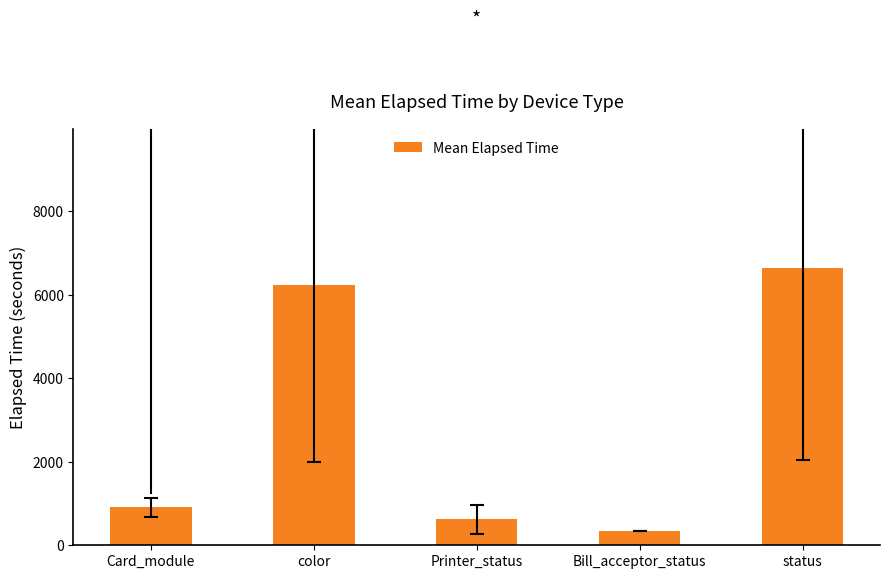

What is the smallest value displayed?

345.0